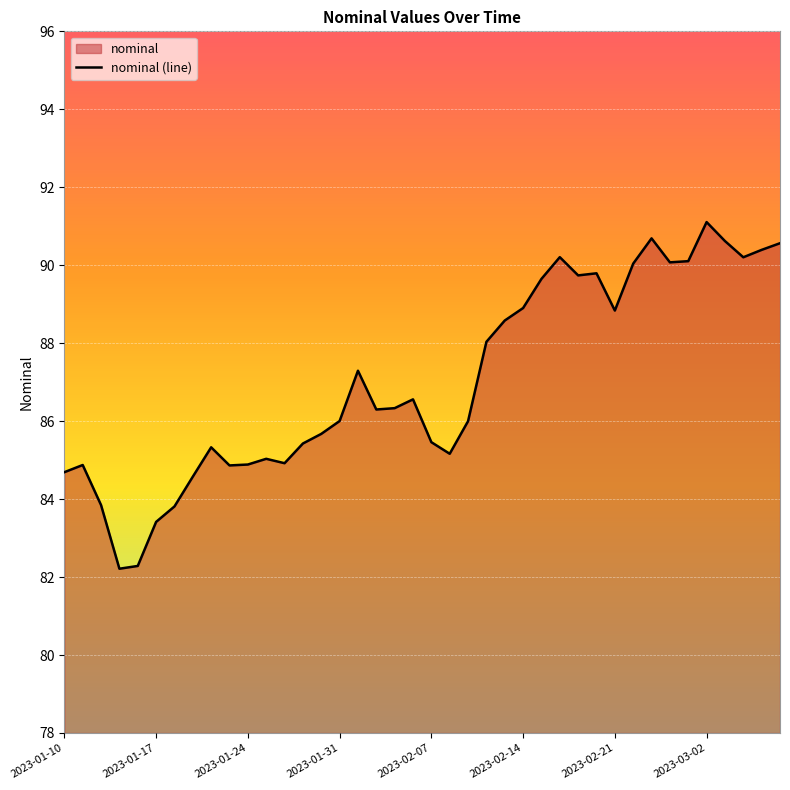

Count the number of values greater than 86.

22